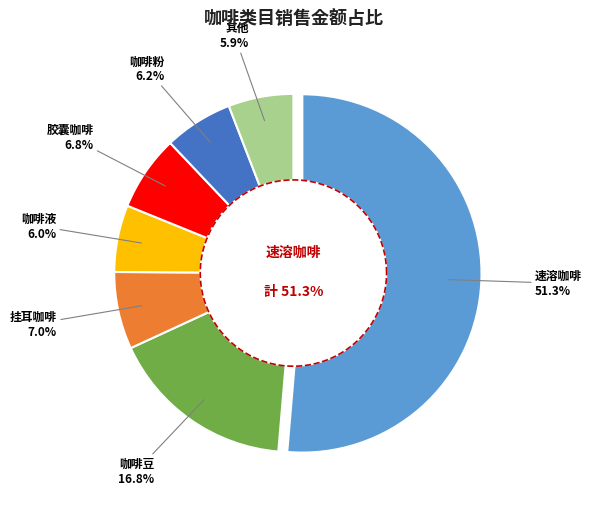

Is the sum of 胶囊咖啡 and 速溶咖啡 greater than half?

Yes